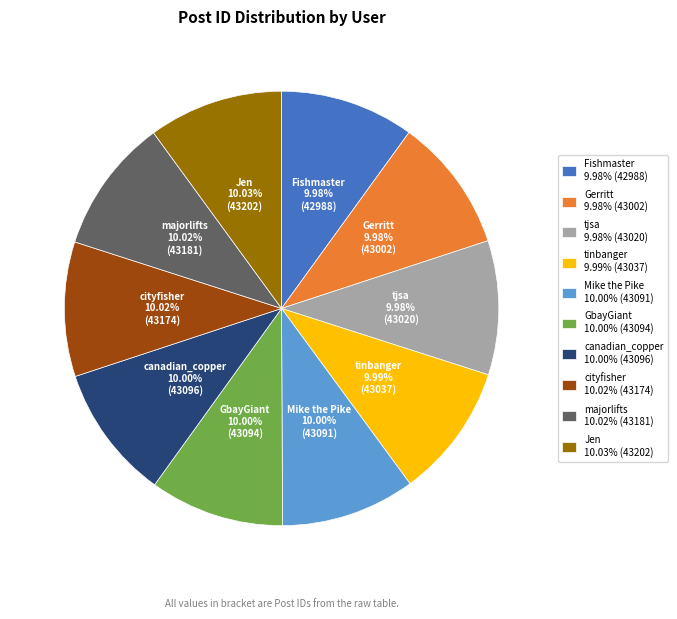

Combined, what portion of the pie is canadian_copper and majorlifts?

20.0%